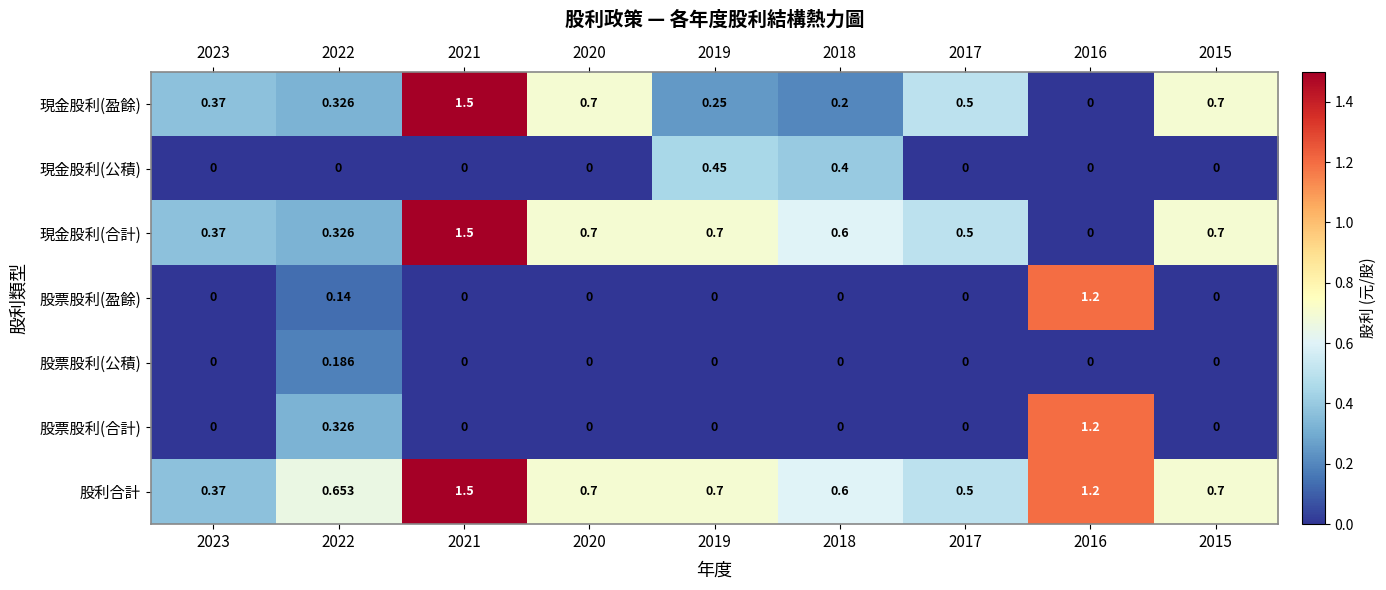

Which series changed the most between 2019 and 2017?

現金股利(公積)